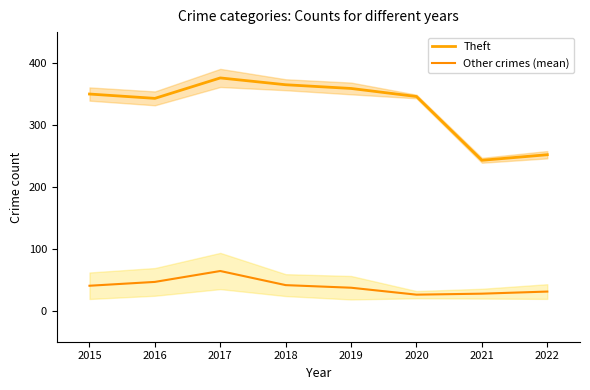

At how many categories does at least one series exceed 217?

8